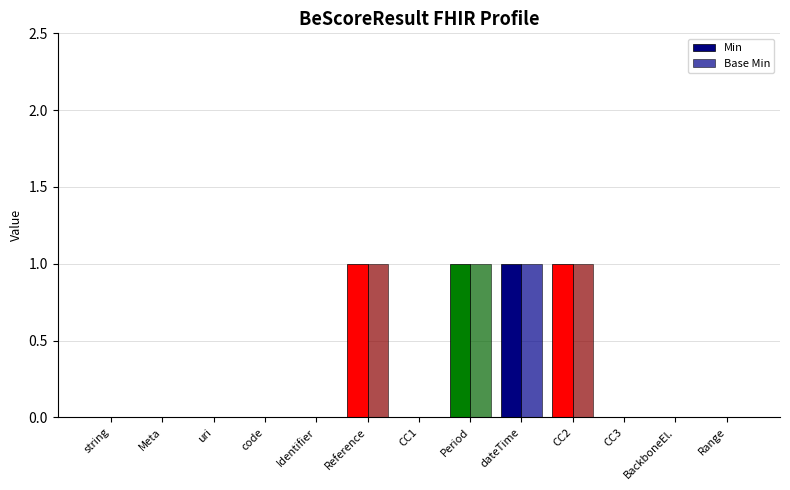

What is the label of the 6th bar from the left?

Reference